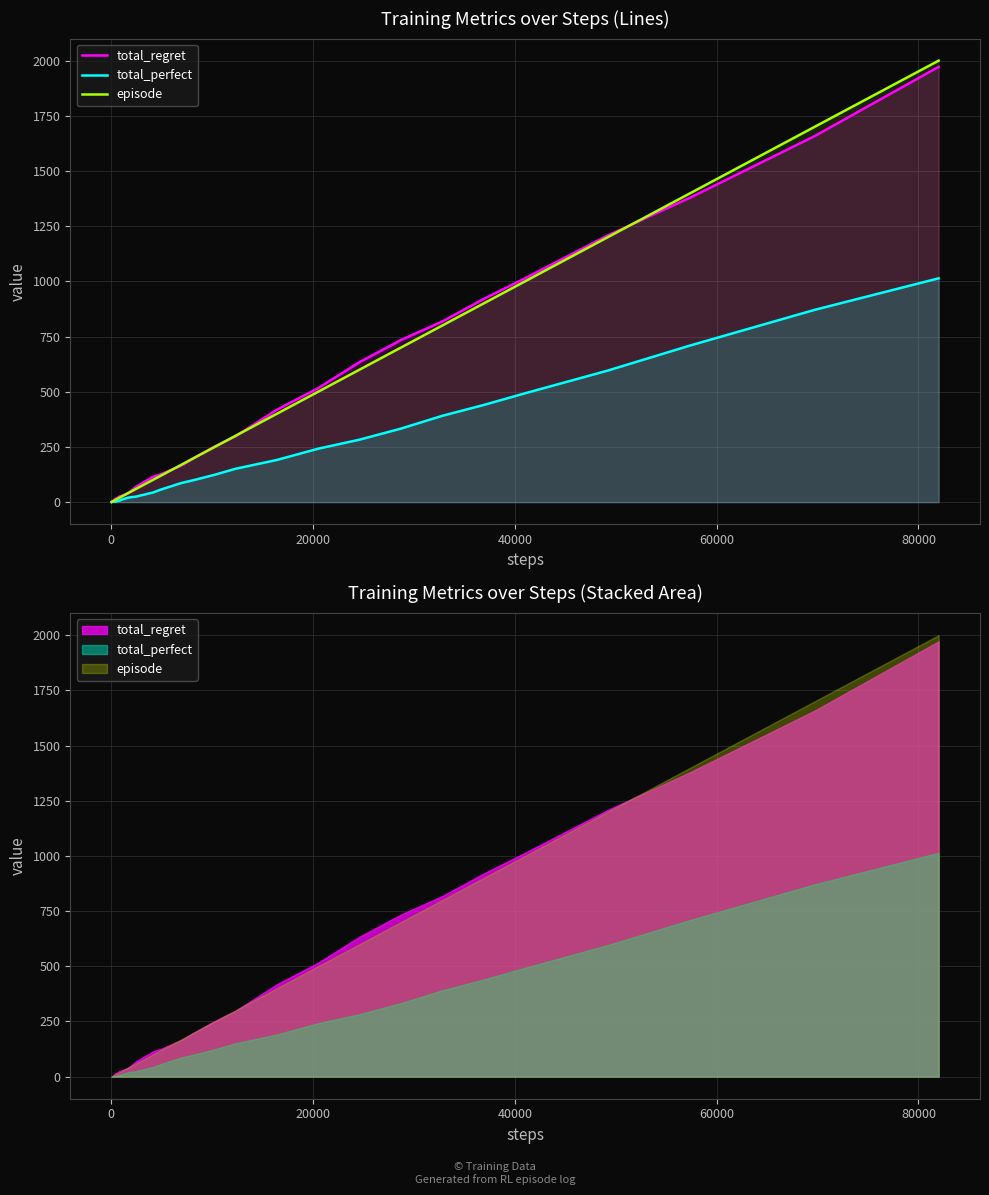

True or false: total_perfect and total_regret cross at least once.

False